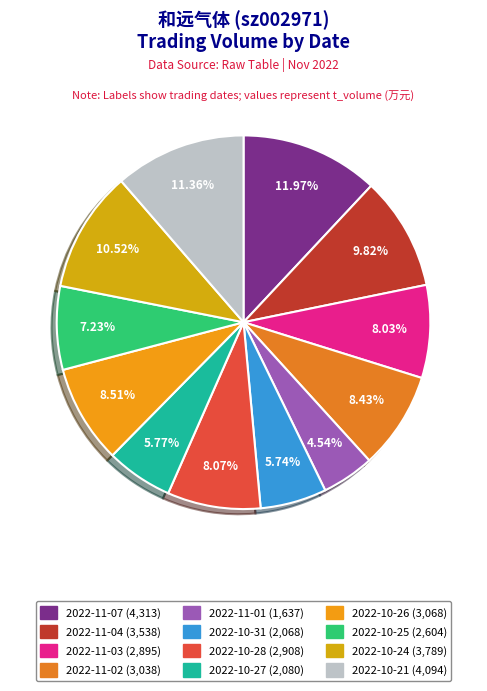

Does 2022-11-02 represent more than half of the total?

No